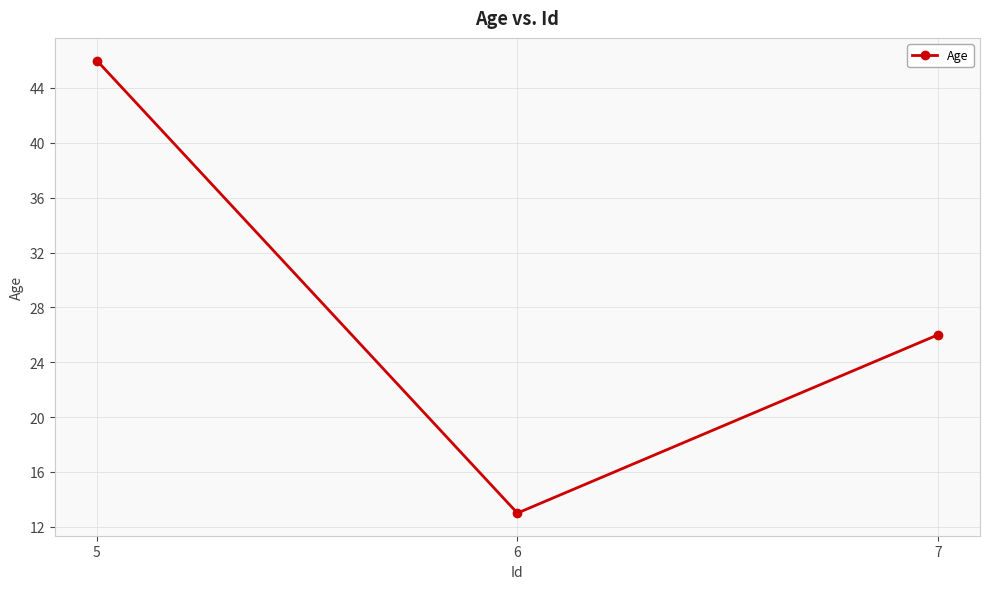

At which label does the data first exceed 26?

5